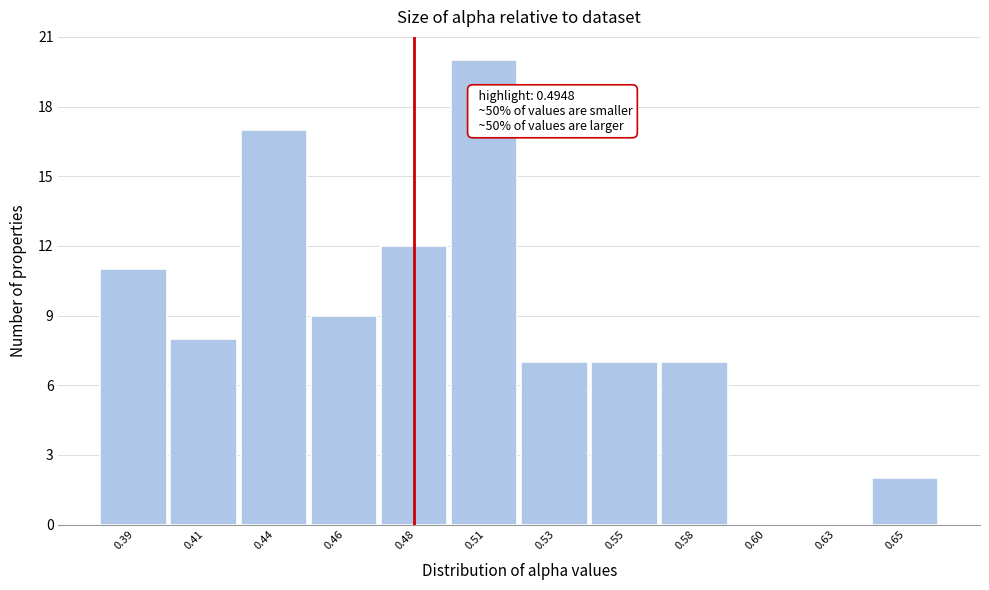

Reading left to right, what are all the values shown in this chart?

0.39=11	0.41=8	0.44=17	0.46=9	0.48=12	0.51=20	0.53=7	0.55=7	0.58=7	0.60=0	0.63=0	0.65=2